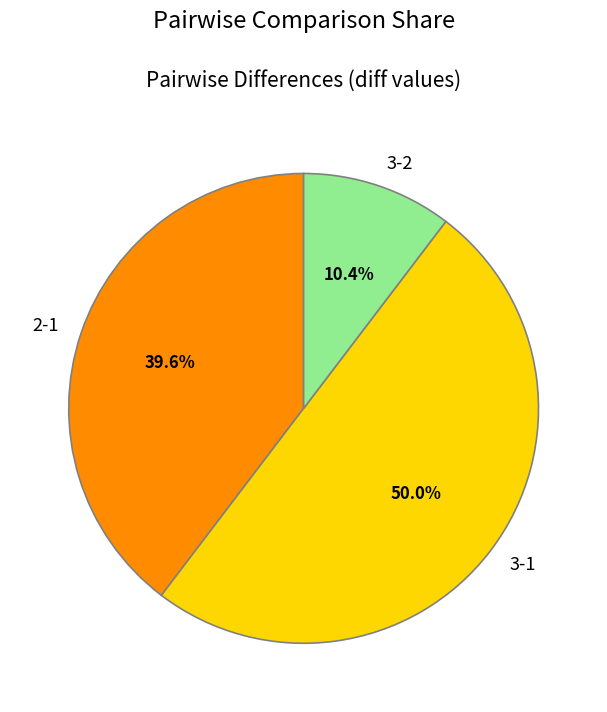

True or false: 3-1 accounts for 59% of the total.

False